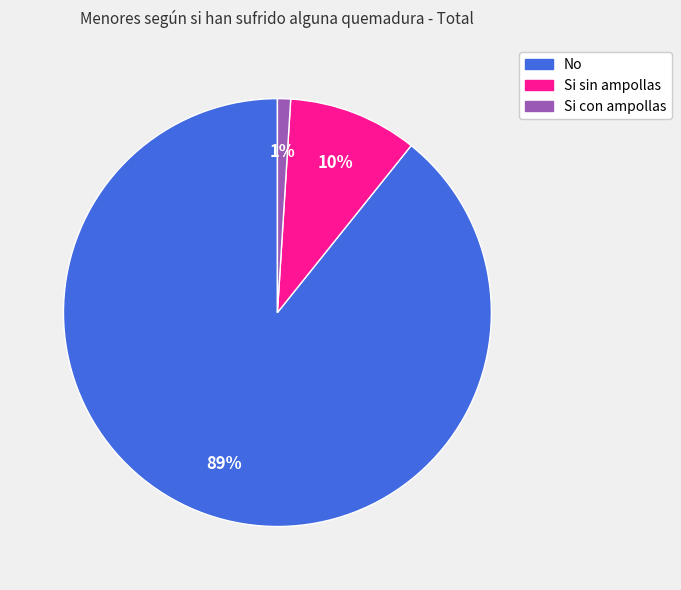

What percentage is the Si sin ampollas slice, to the nearest percent?

10%